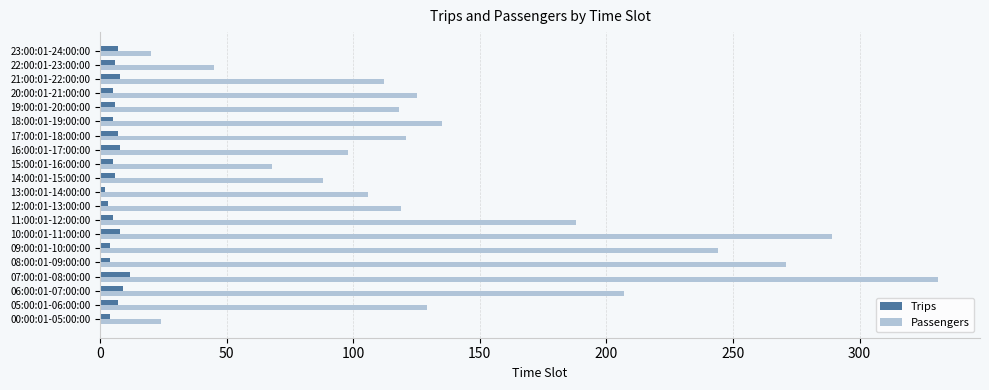

What is the average value of the Trips series?

6